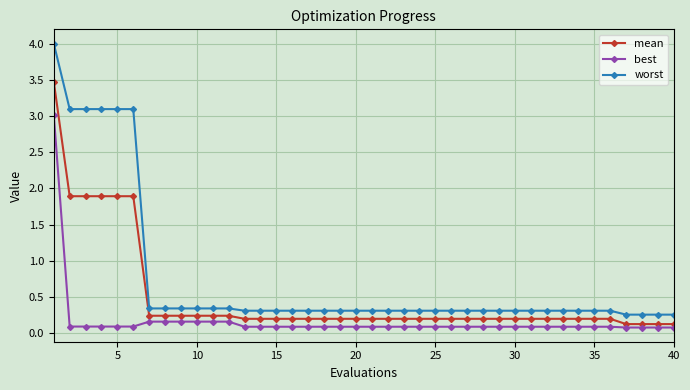

Which series has the largest range (max minus min)?

worst